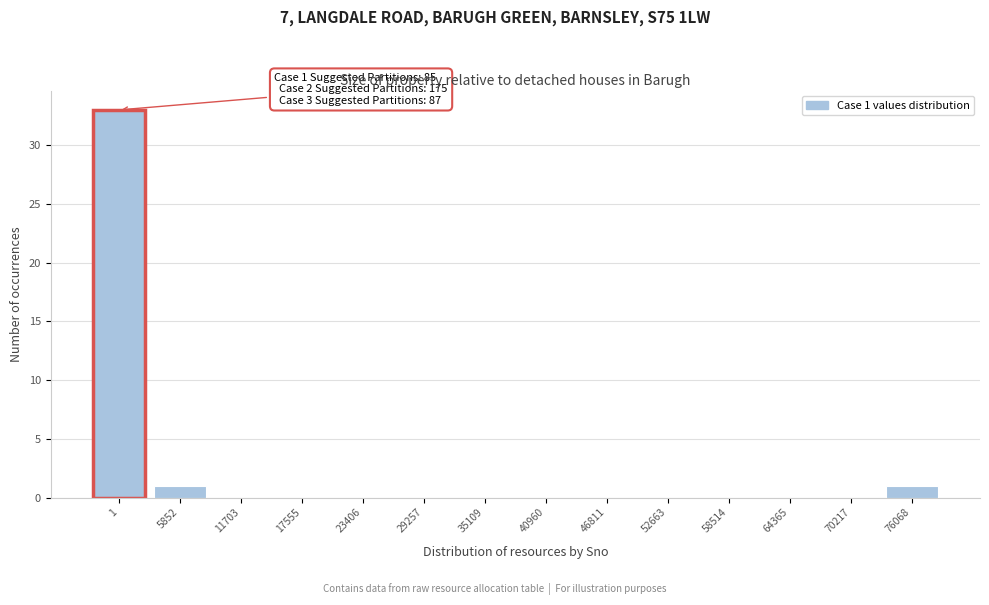

Reading left to right, list all the values displayed in this chart.

1=33	5852=1	11703=0	17555=0	23406=0	29257=0	35109=0	40960=0	46811=0	52663=0	58514=0	64365=0	70217=0	76068=1